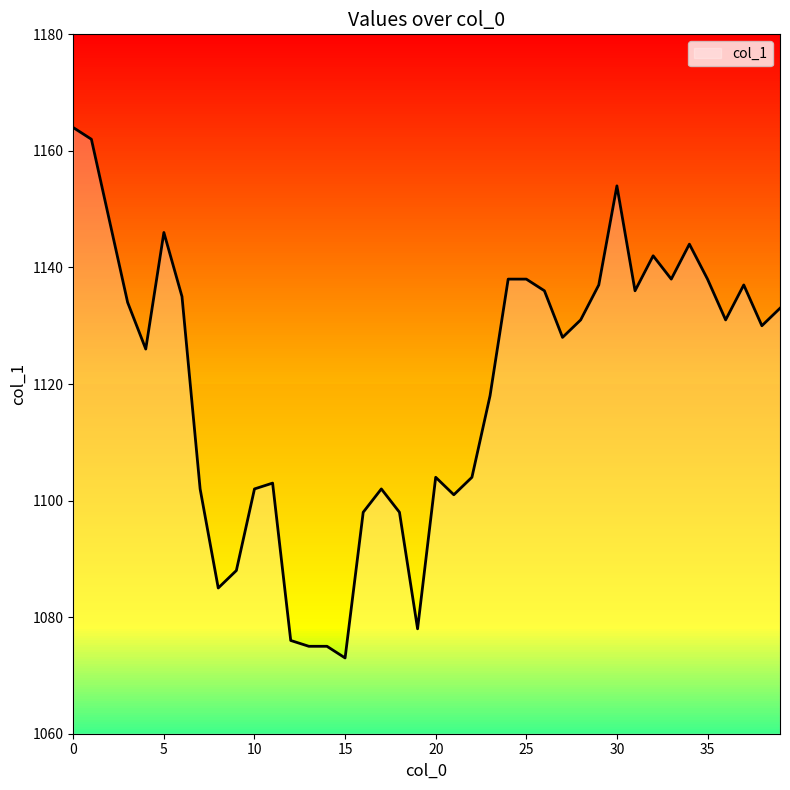

What is the difference between the maximum and minimum values?

91